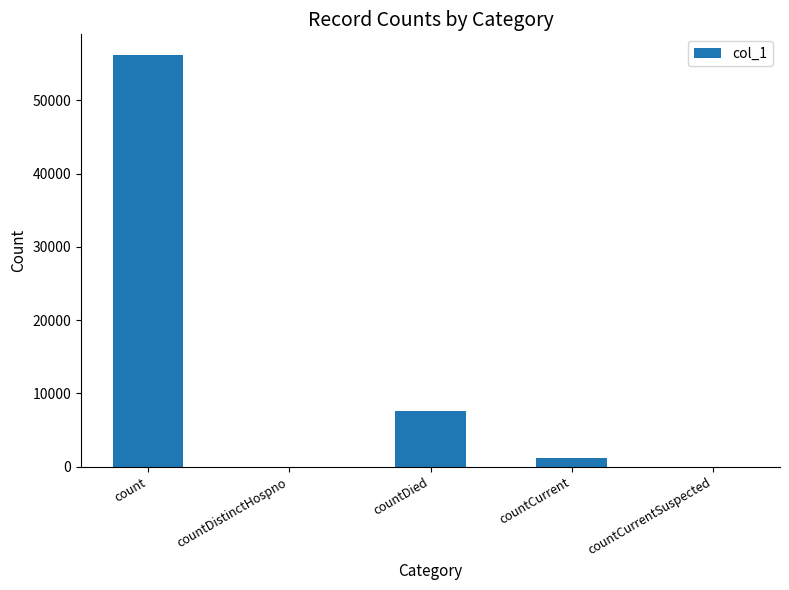

Which category has the highest value across all series?

count